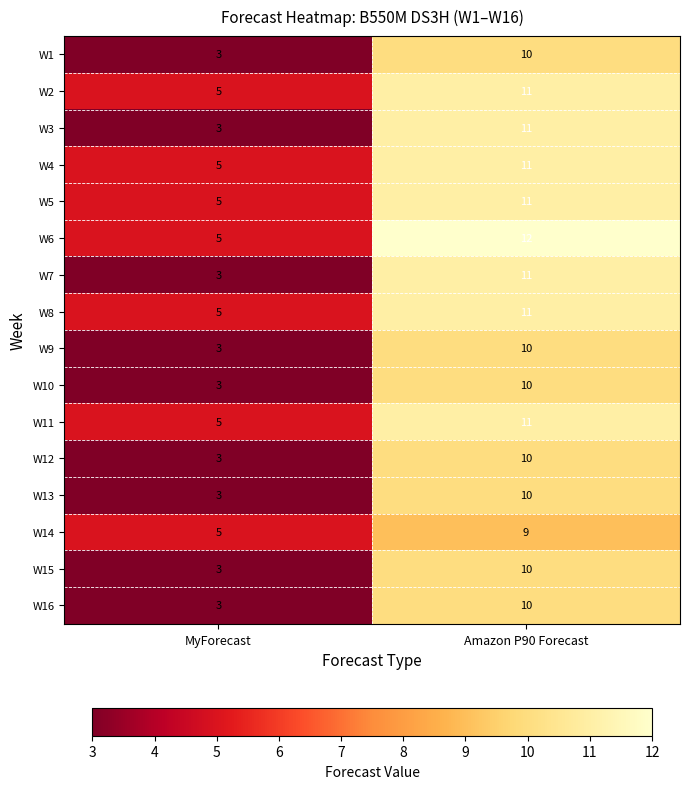

What is the sum of all W4 values?

16